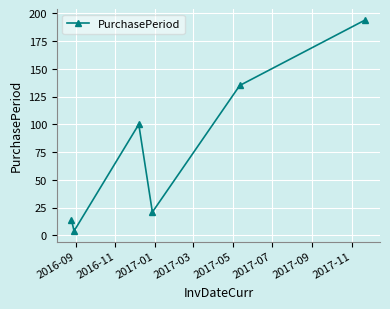

What is the maximum value shown in the chart?

194